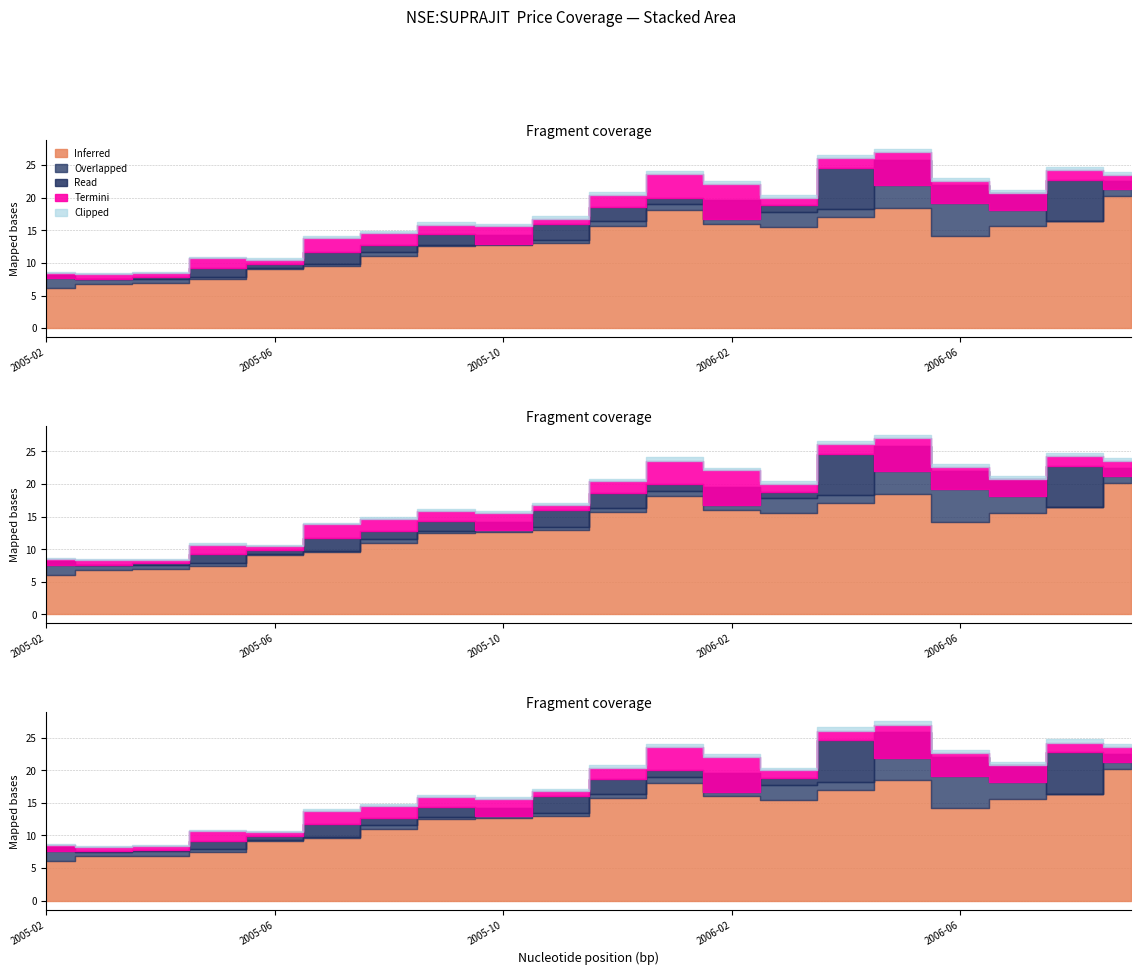

Is it true that open equals 2.4 at 2005-03?

False